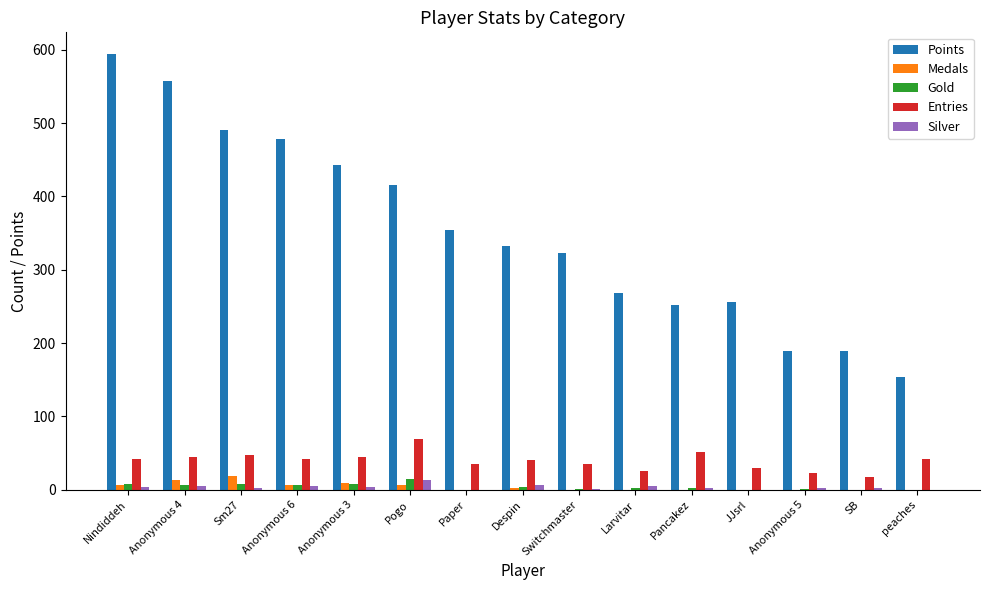

Which series has the largest total across all categories?

Points